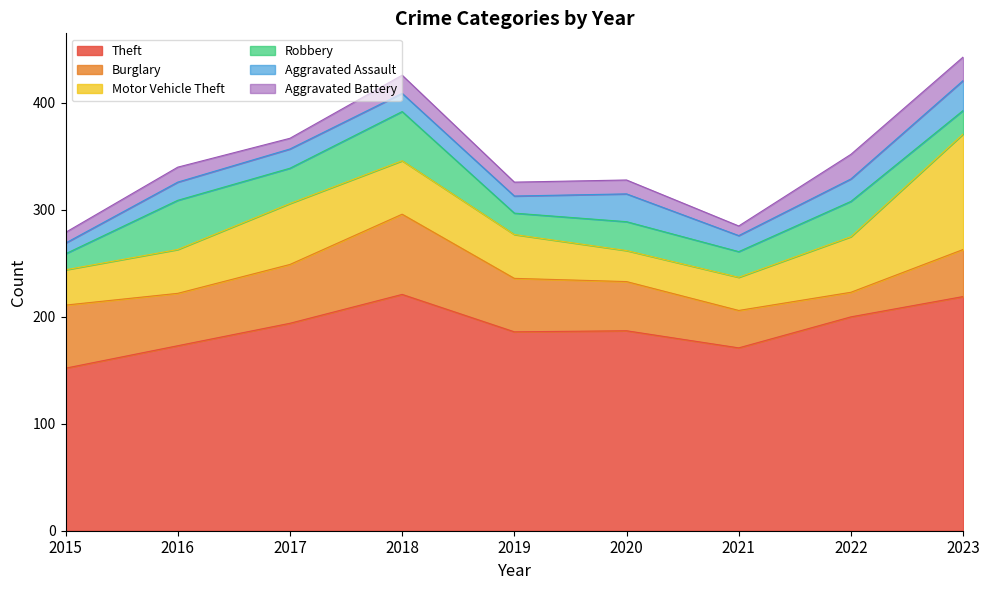

True or false: Burglary has a value of 46 at 2020.

True